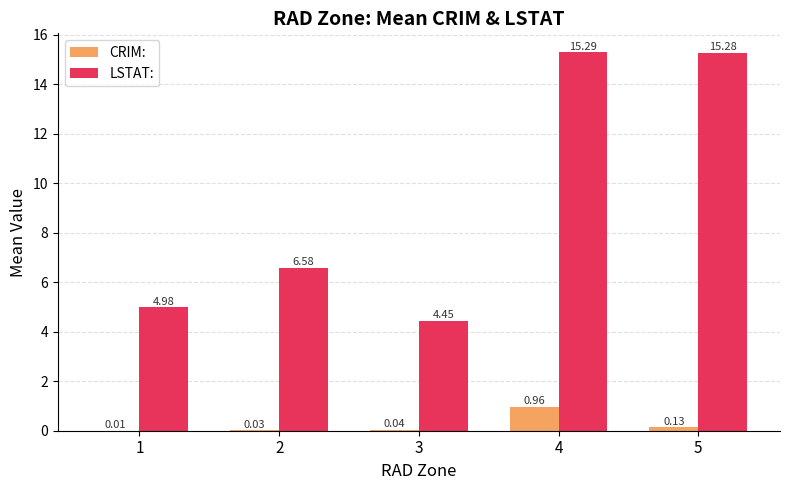

What value does the LSTAT: series have at 4?

15.3